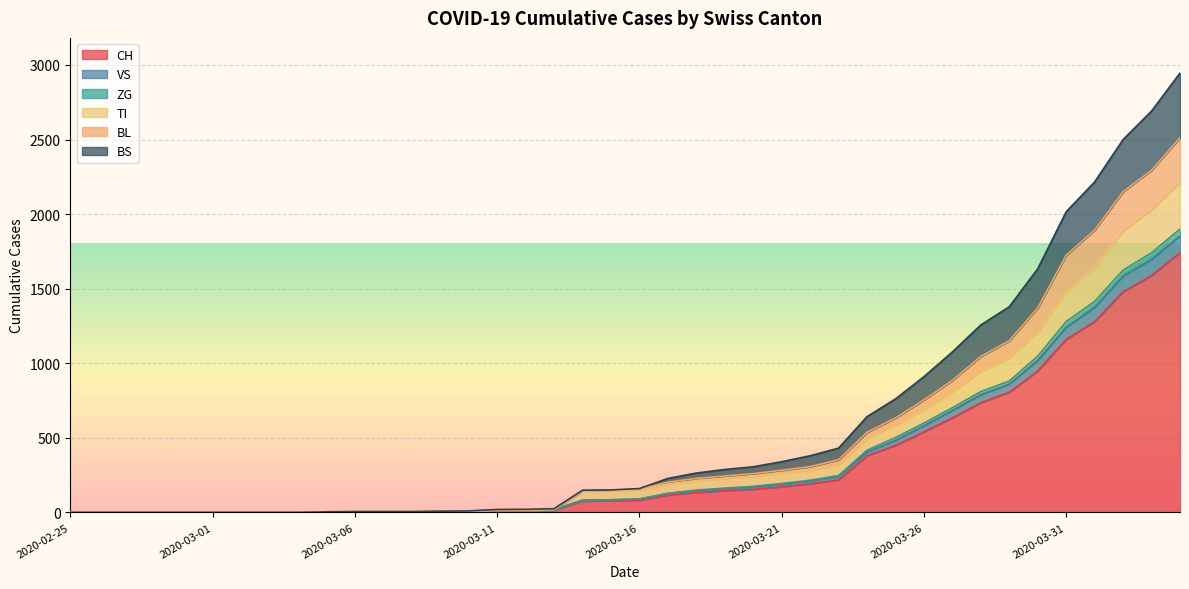

The BS series shows 22 at 2020-03-12. True or false?

False